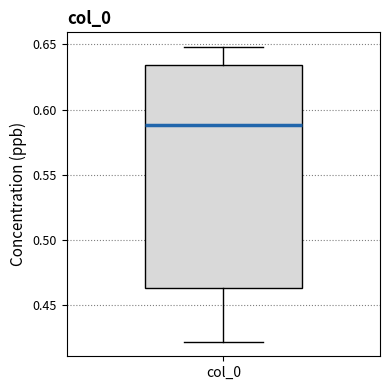

Where does the lower whisker of the box for col_0 end on the y-axis? The values are not printed on the chart, so give them approximately, as read against the axis.

0.420